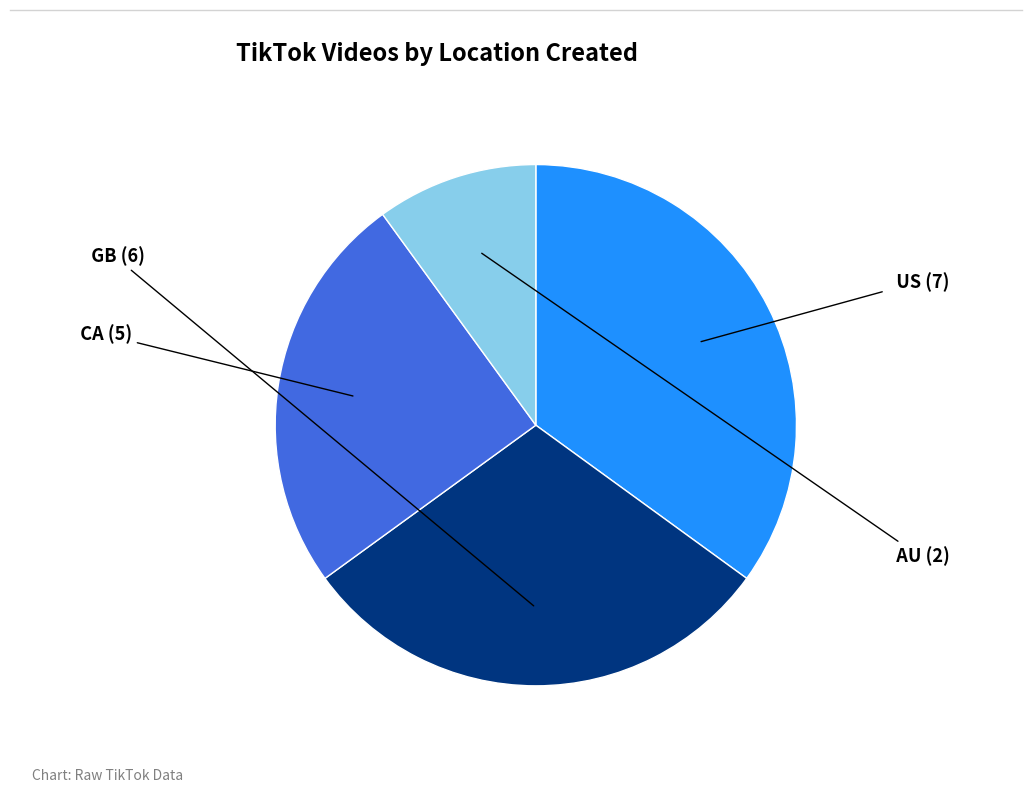

Is there a majority slice in this chart?

No